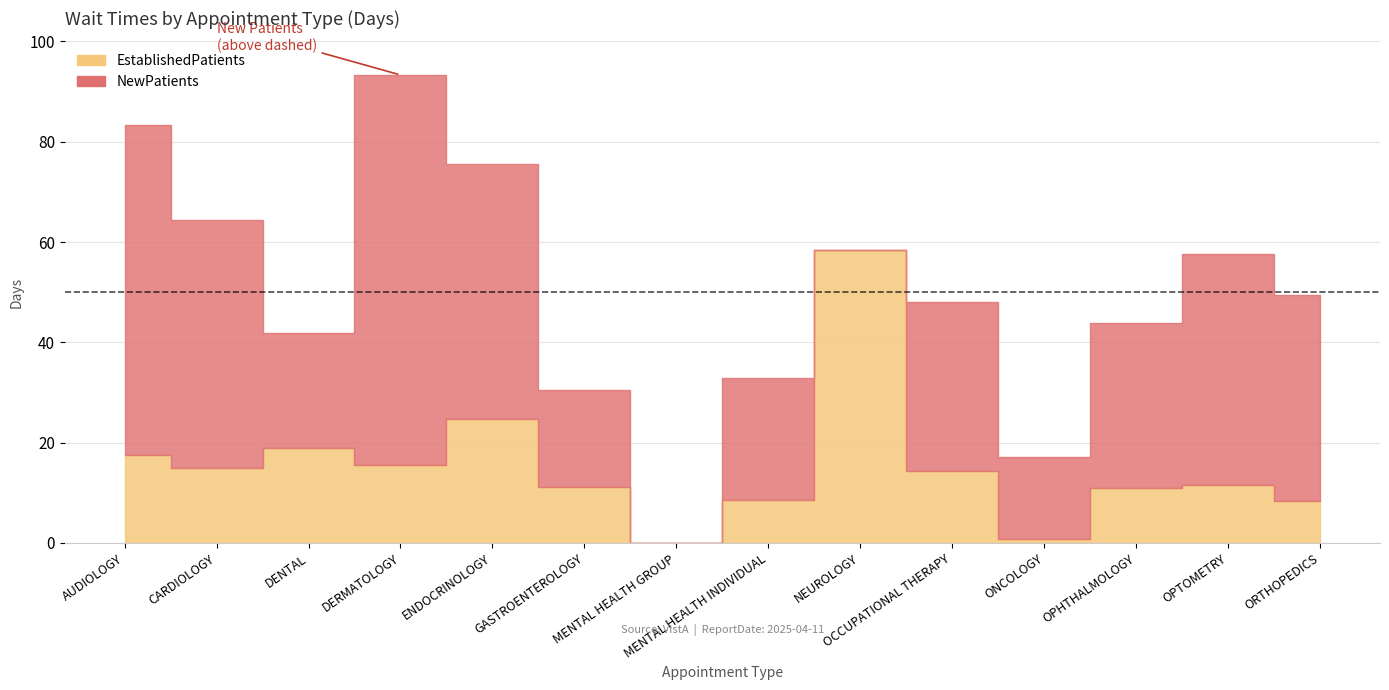

At which category does NewPatients reach its first local valley?

DENTAL